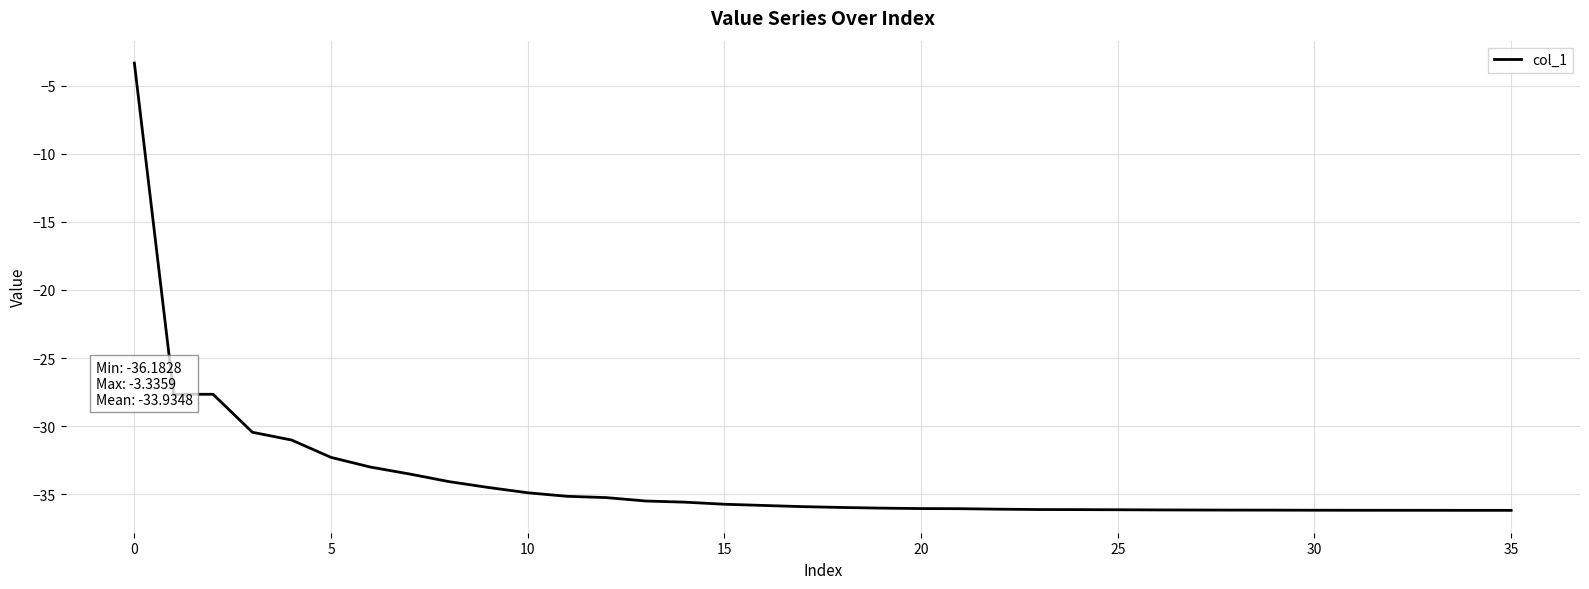

What is the smallest value displayed?

-36.2